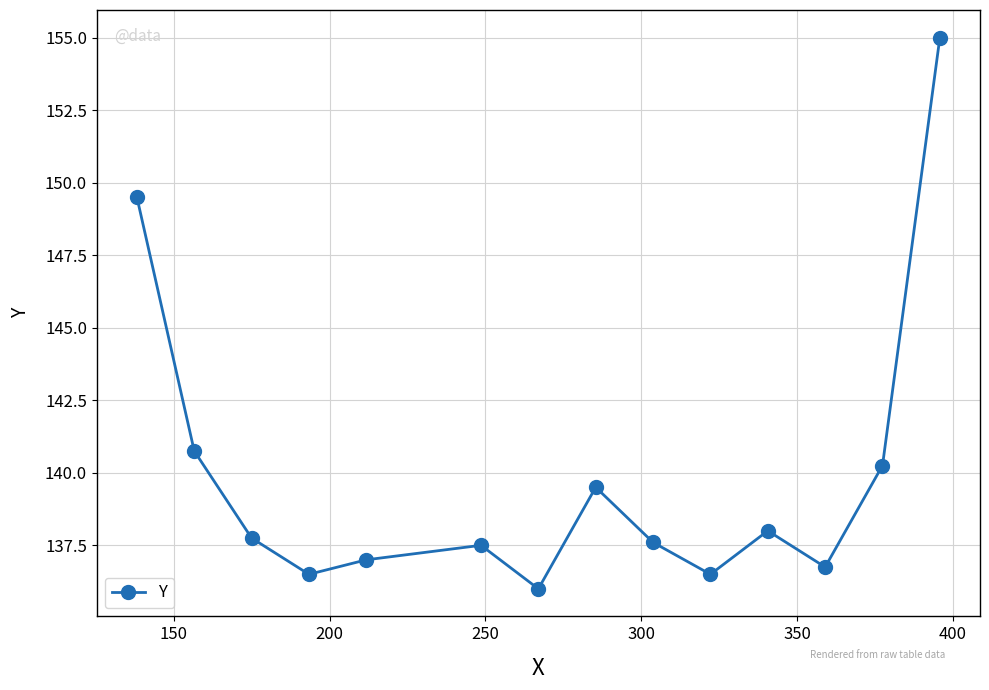

How many interior local peaks (higher than both neighbors) does the data have?

3